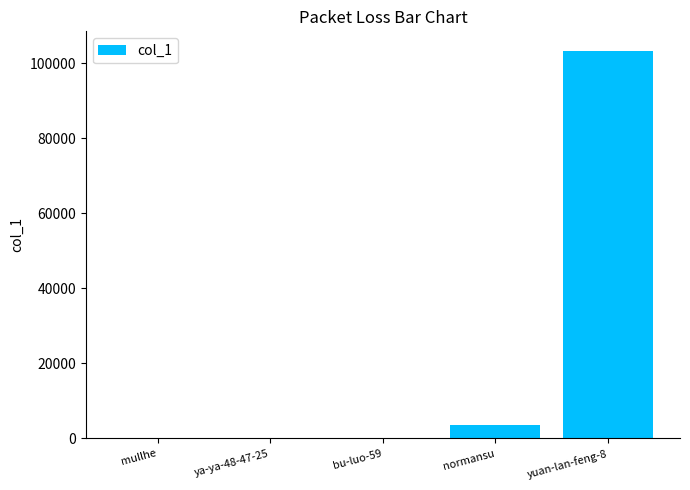

At which category does the chart reach its peak across all series?

yuan-lan-feng-8